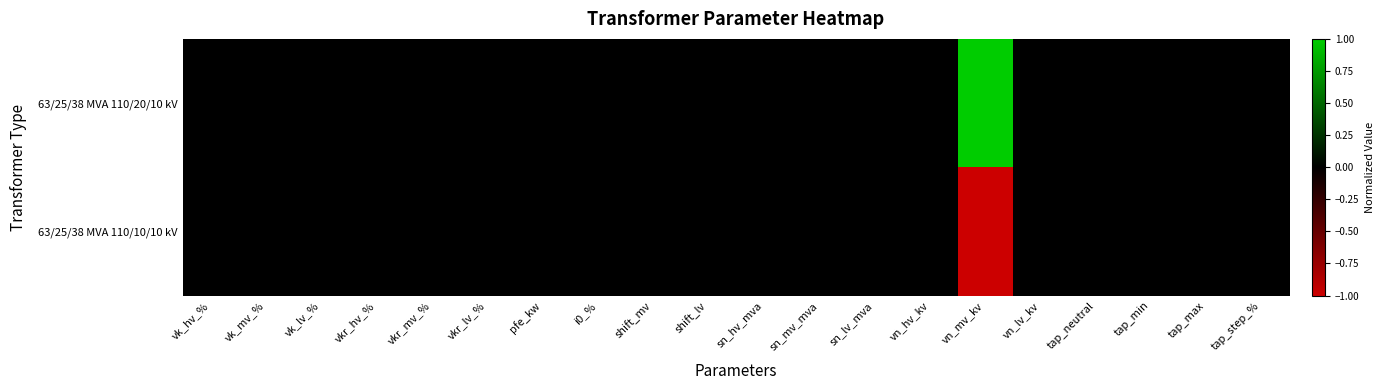

Count the number of data series in this chart.

2